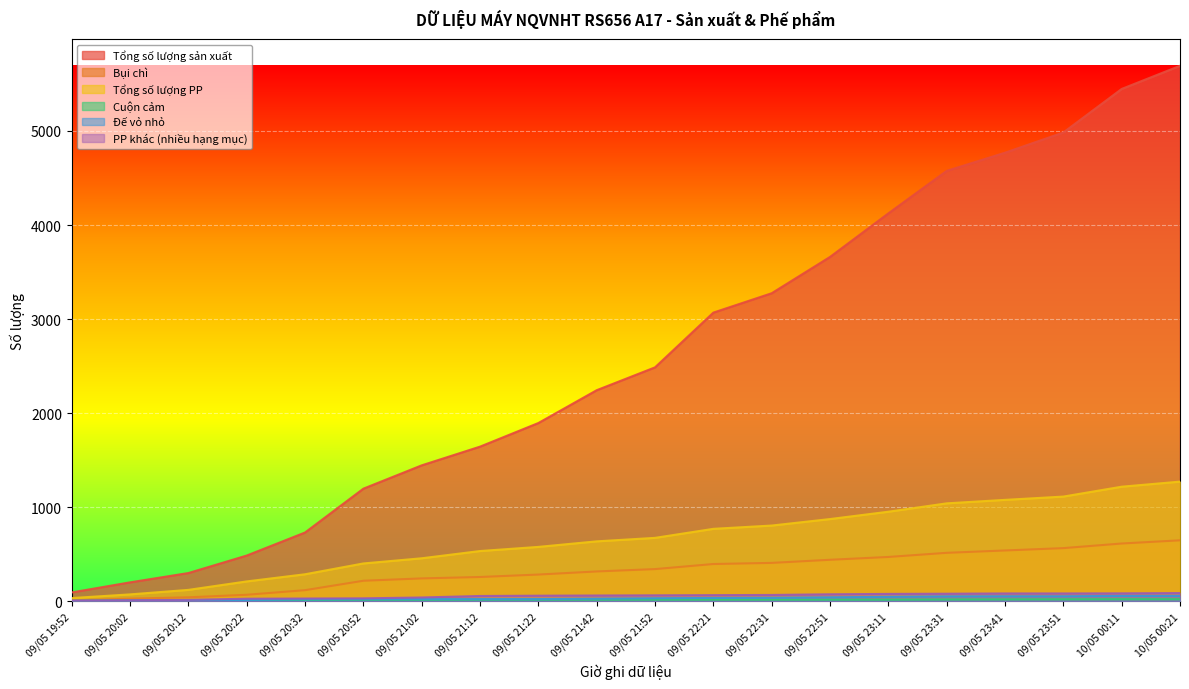

At which label does Đế vỏ nhỏ reach its peak?

10/05 00:11